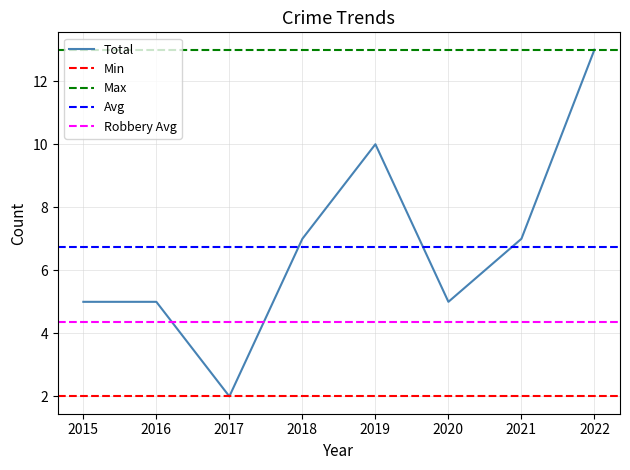

The value of Total at 2019 is 10. True or false?

True